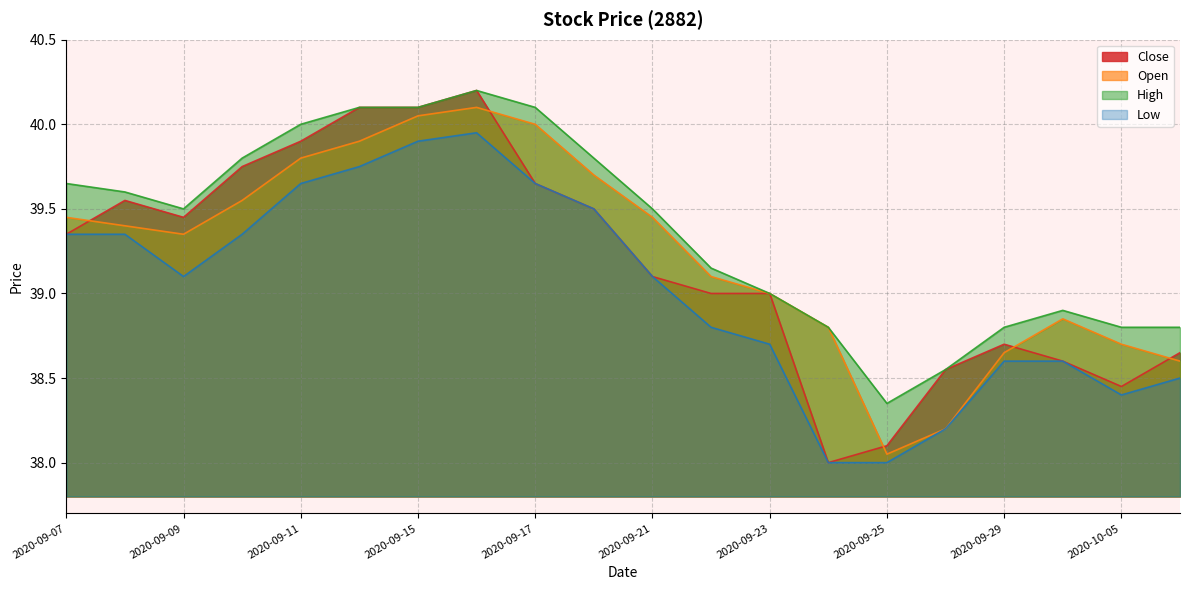

In High, how many points are higher than both neighbors (excluding endpoints)?

2